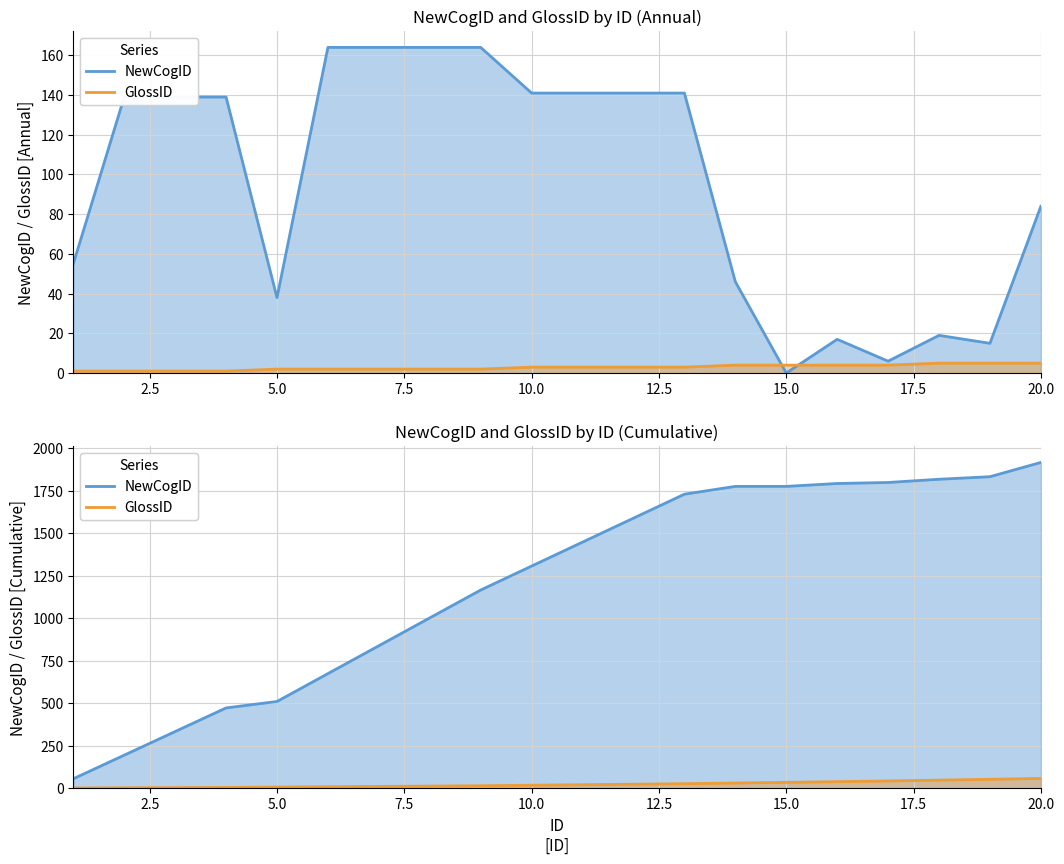

How many data points in NewCogID are above 139?

8